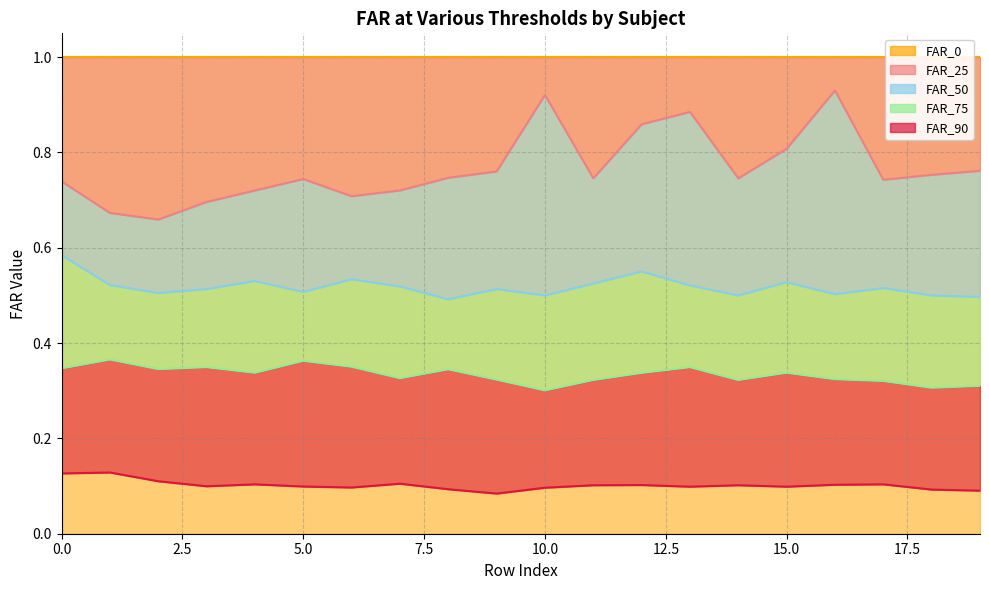

True or false: FAR_75 has a value of 0.3 at 0.0.

True